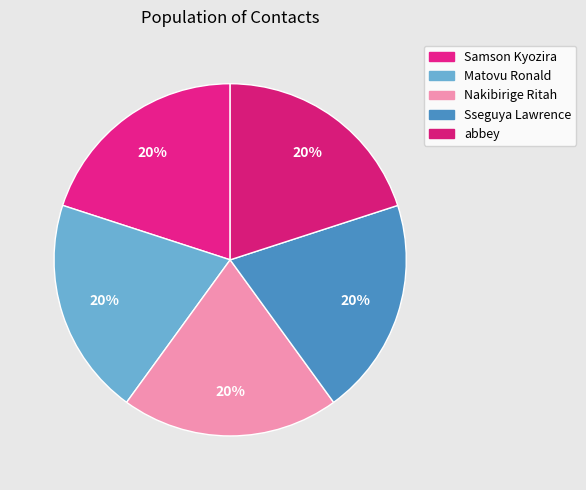

How many segments does this pie chart have?

5